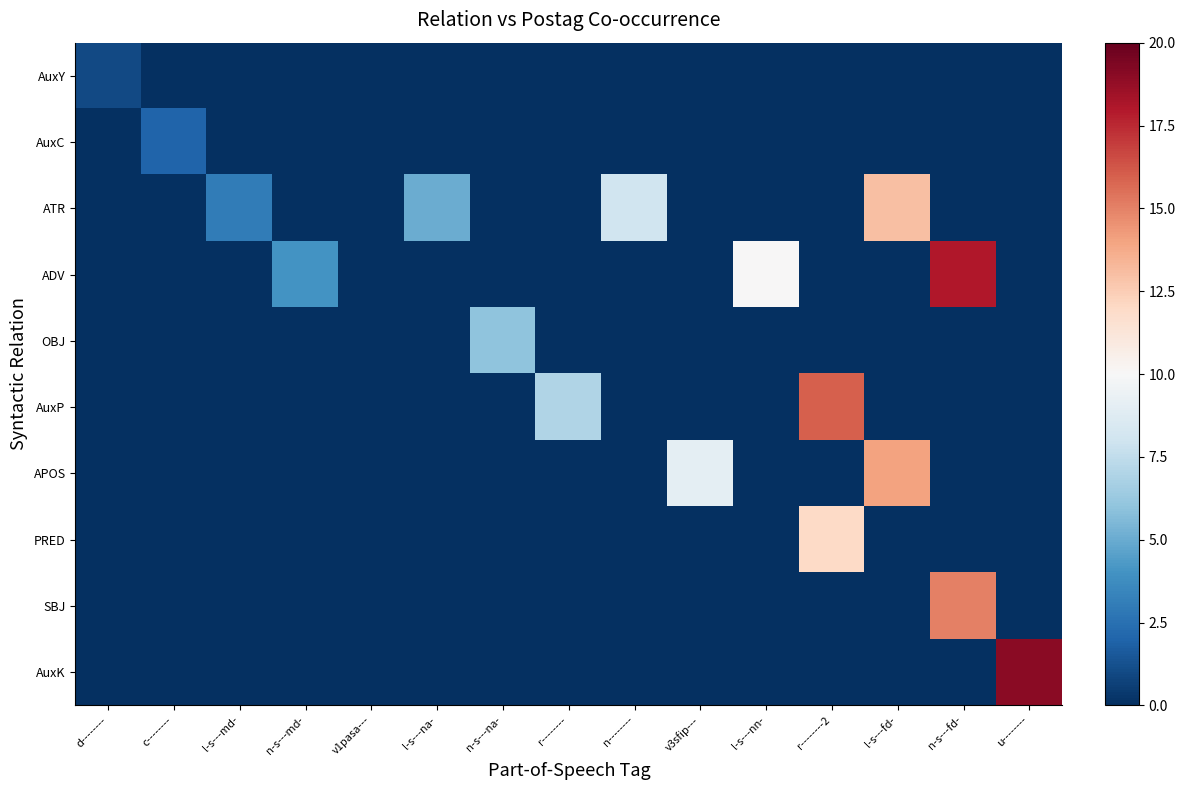

Which series has the widest spread of values?

AuxK